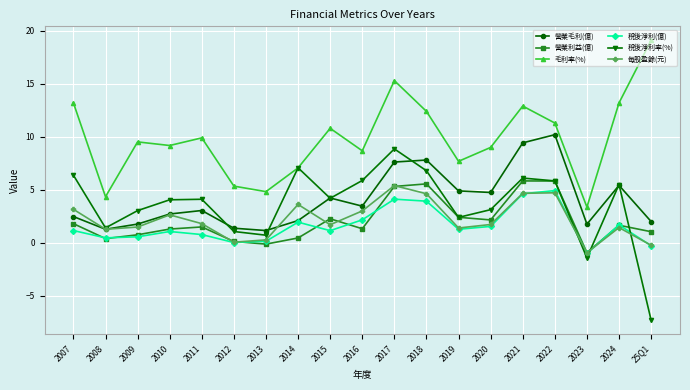

Which category has the highest value in the 每股盈餘(元) series?

2017